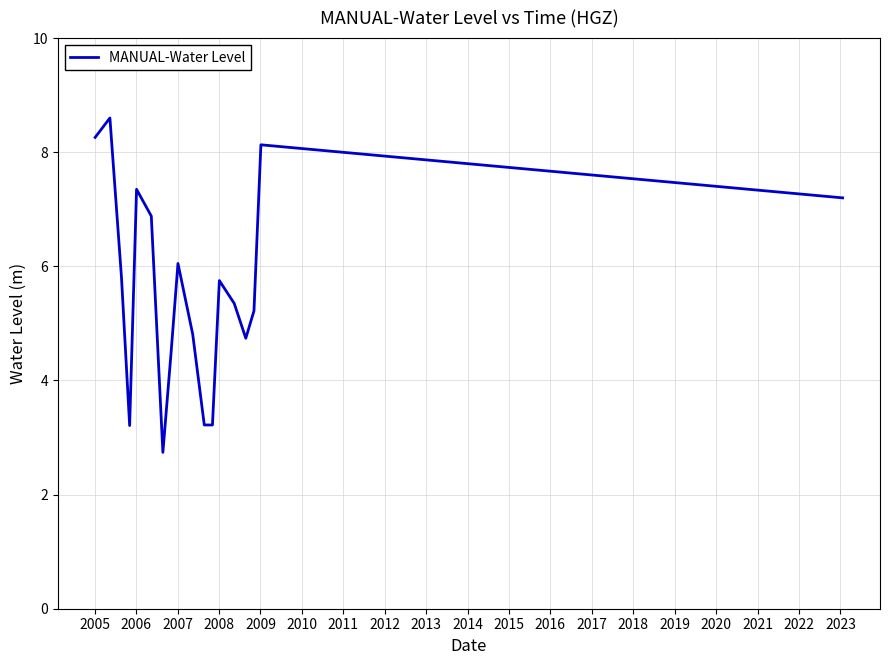

True or false: the data has more than 1 interior local peaks.

True